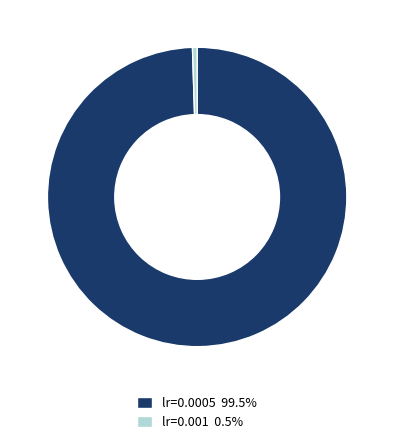

Rank the categories by value from lowest to highest.

lr=0.001, lr=0.0005